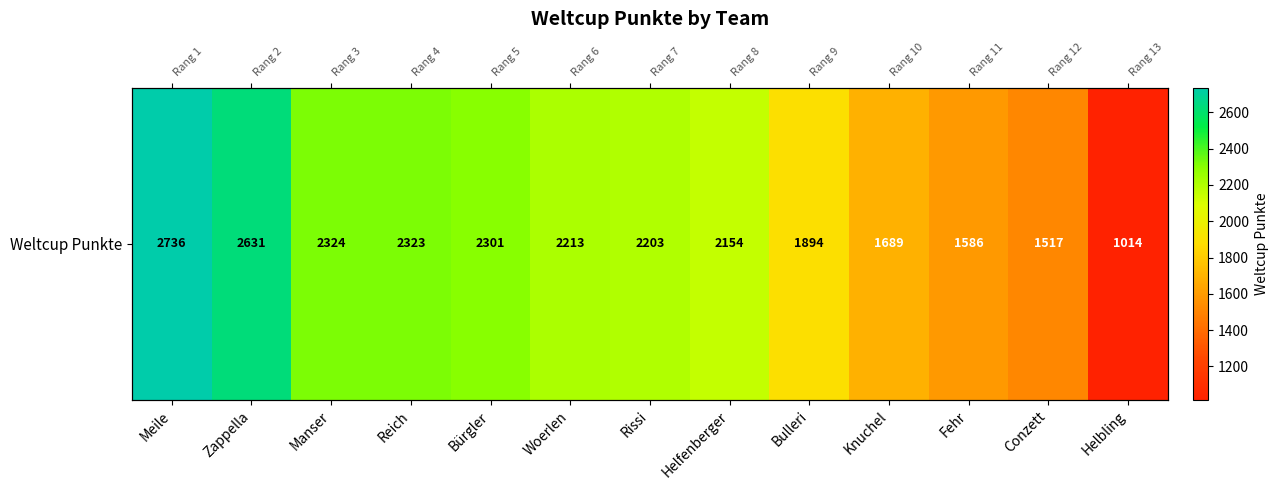

True or false: the data shows 1201 at Woerlen.

False